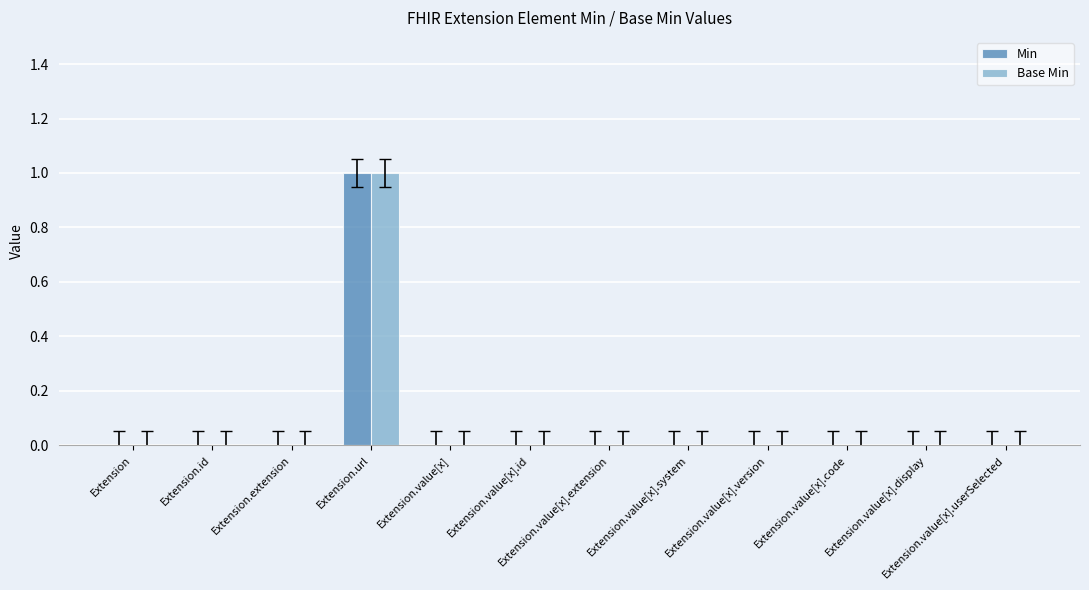

The Base Min series shows 1 at Extension.value[x]. True or false?

False